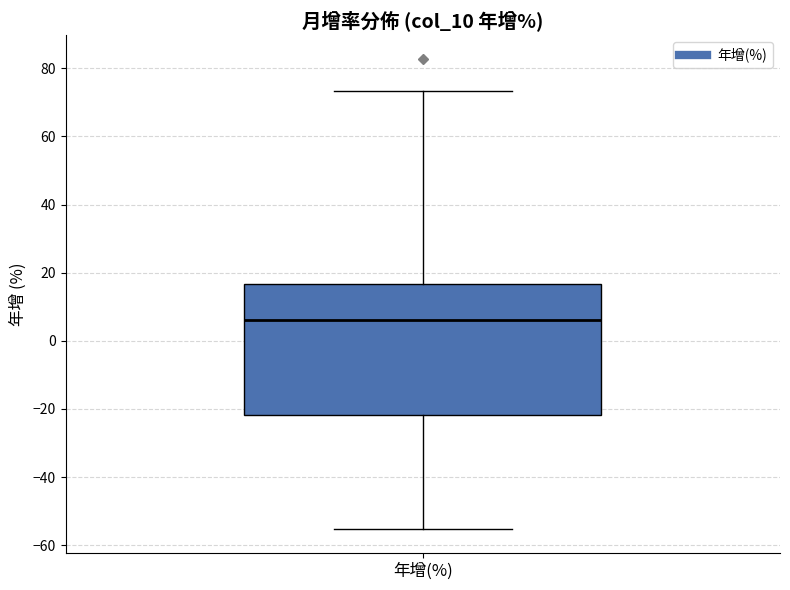

Transcribe this box plot: give where the median line is, the range the box spans, and where the two whiskers end, as read against the y-axis. The values are not printed on the chart, so give them approximately, as read against the axis.

median 6, box -22 to 16, whiskers -56 to 74